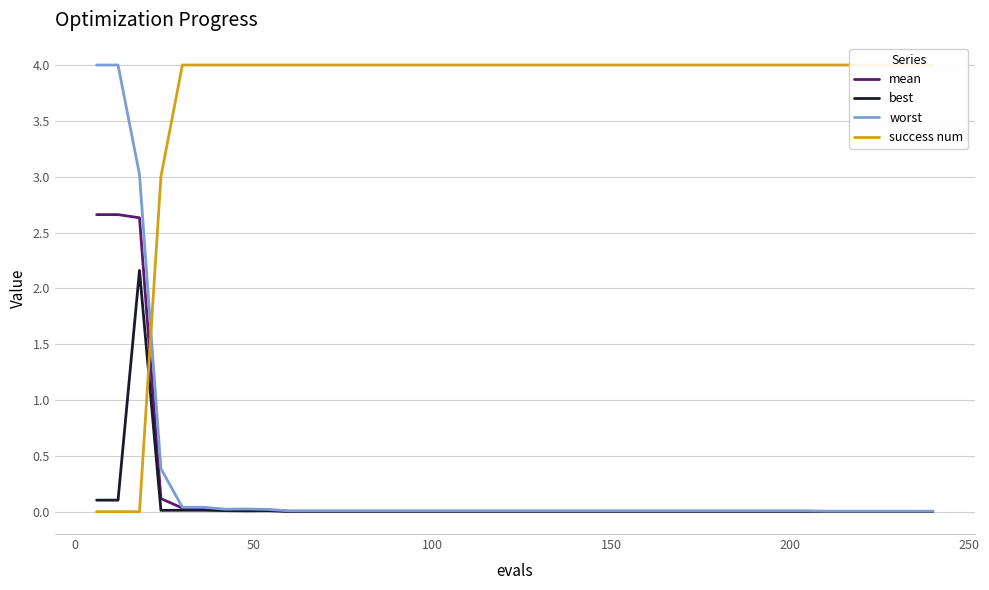

What is the maximum value for best?

2.2